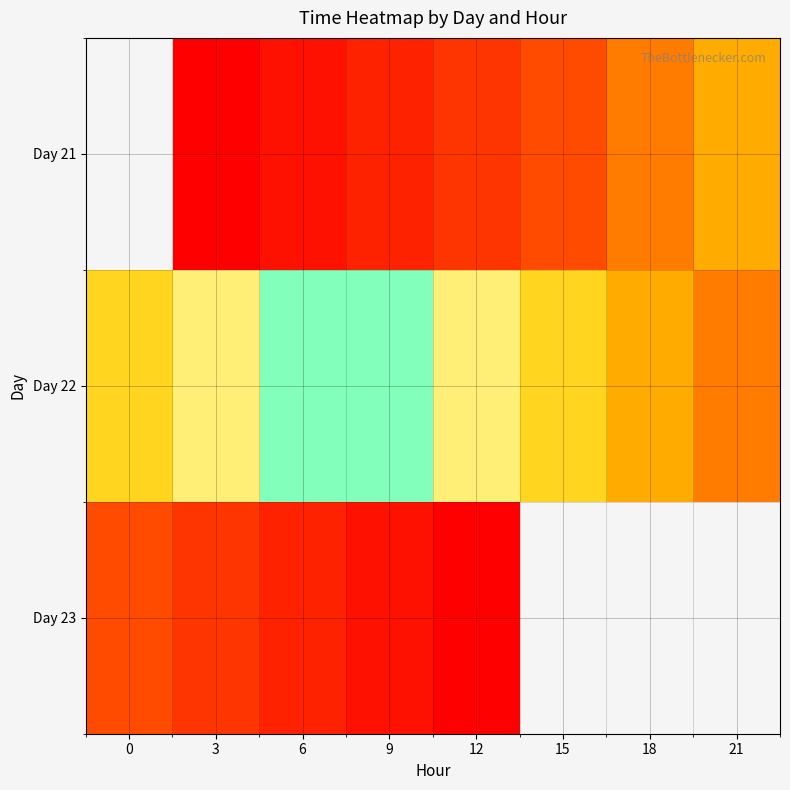

At 6, list the series in order from largest to smallest.

Day 23, Day 22, Day 21